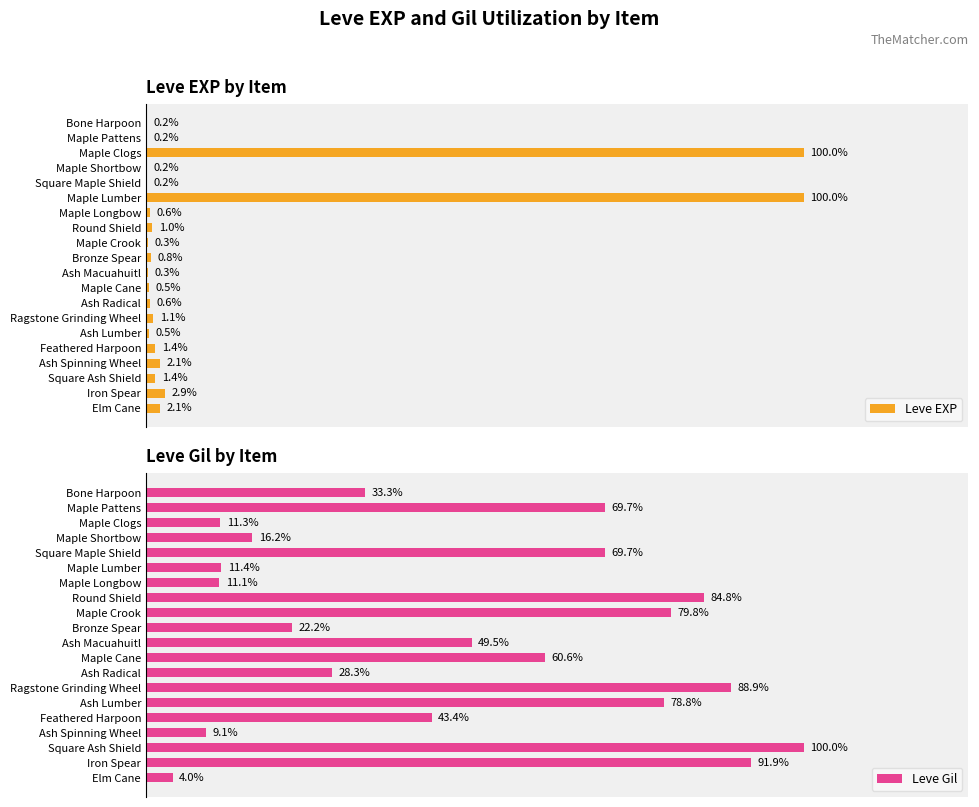

Is it true that Leve EXP equals 2 at Bone Harpoon?

False